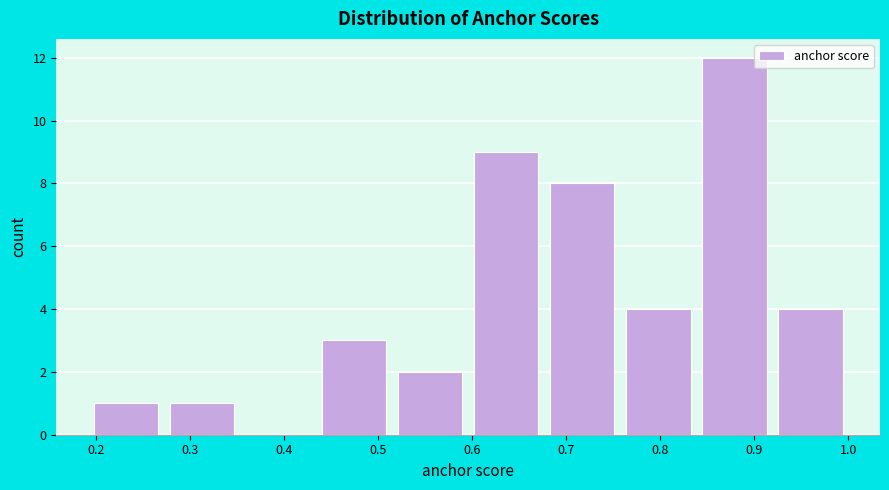

Reading left to right, transcribe this chart: for each bar, give the range it covers on the x-axis and its height. Neither the bar edges nor the heights are printed on the chart, so give them approximately, as read against the axes.

0.19 to 0.27: 1
0.27 to 0.35: 1
0.35 to 0.43: 0
0.43 to 0.52: 3
0.52 to 0.60: 2
0.60 to 0.68: 9
0.68 to 0.76: 8
0.76 to 0.84: 4
0.84 to 0.92: 12
0.92 to 1.00: 4